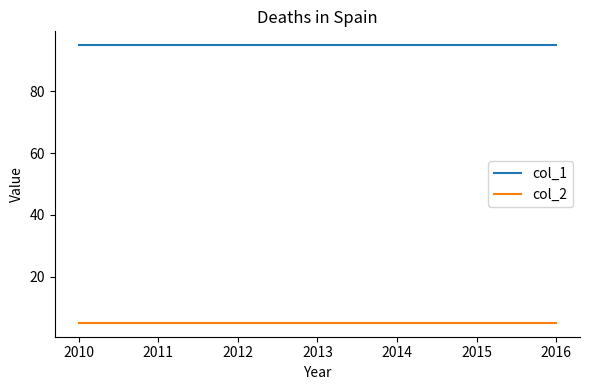

Is it true that col_2 equals 9 at 2013?

False